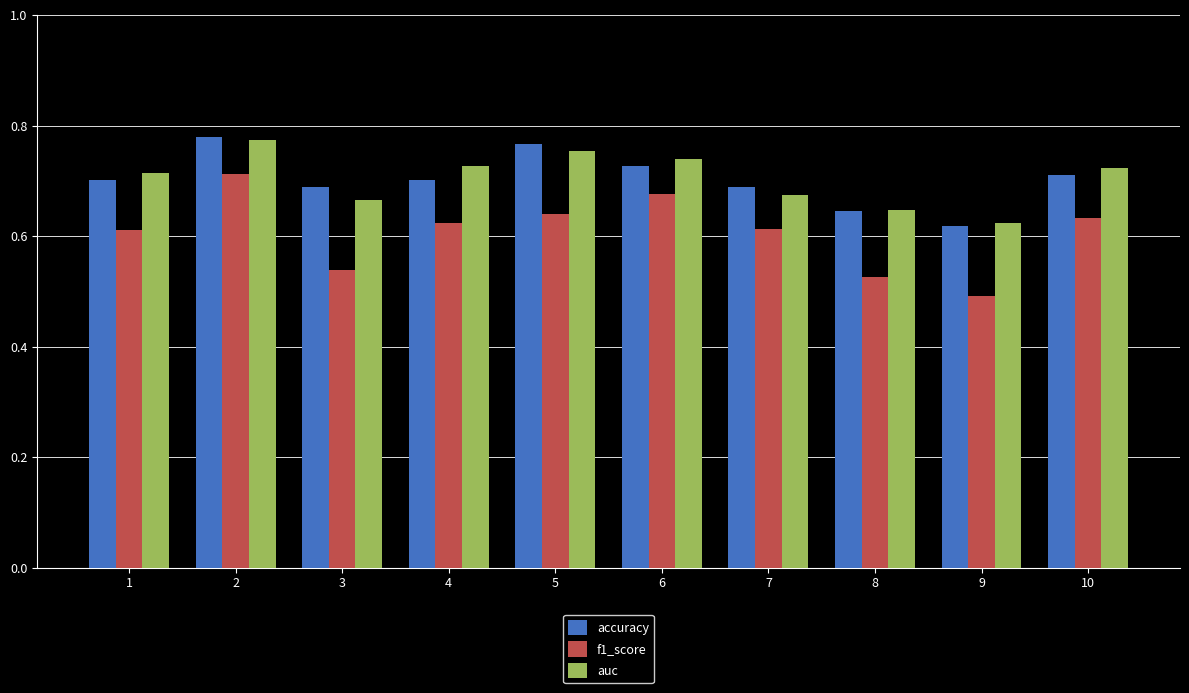

What are all the series names shown in the legend?

accuracy, f1_score, auc